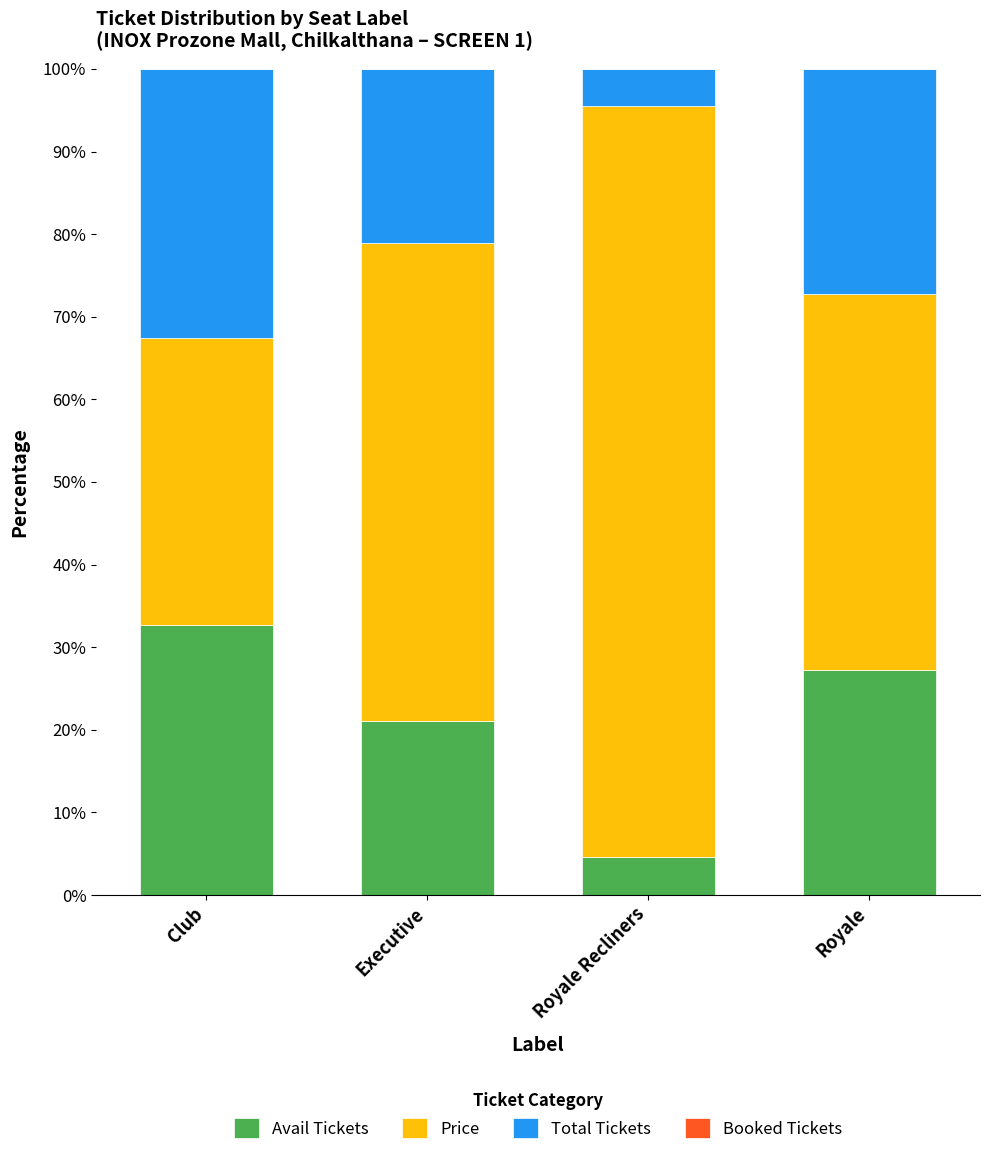

What is the total value across all series at Club?

100.0